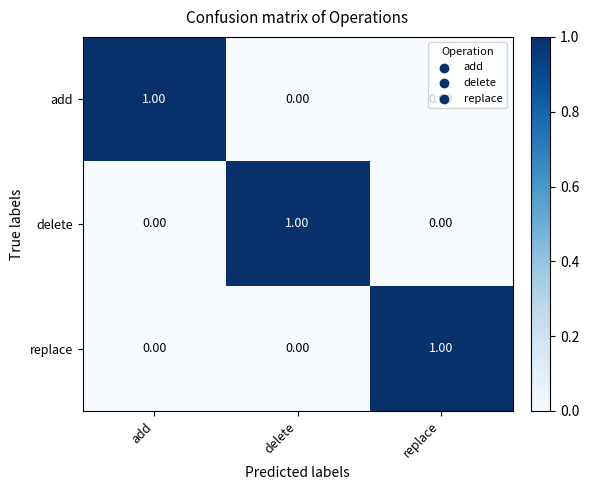

Is the value of delete at delete greater than the value of add at replace?

Yes